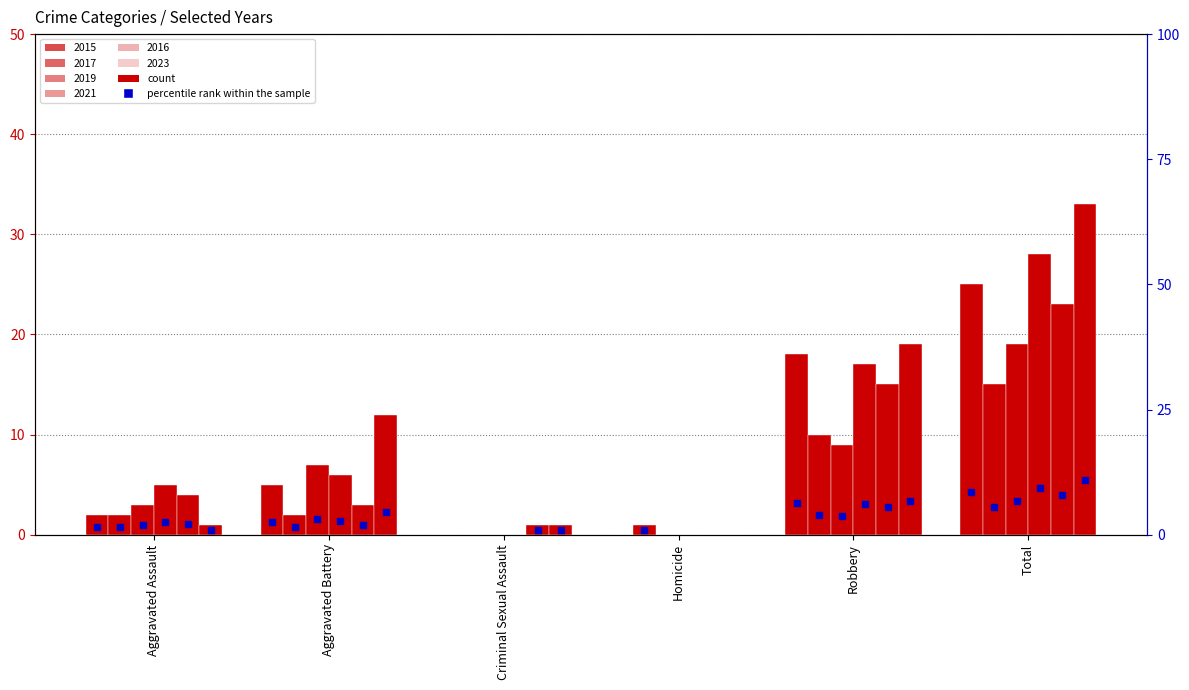

Between Total and Aggravated Assault, which is larger?

Total